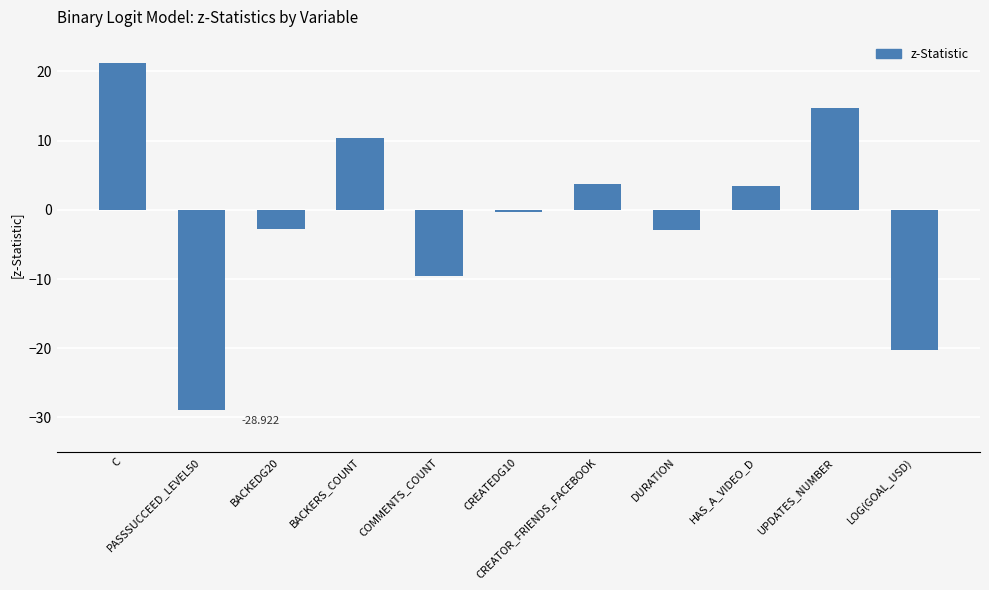

What is the greatest value displayed?

21.2